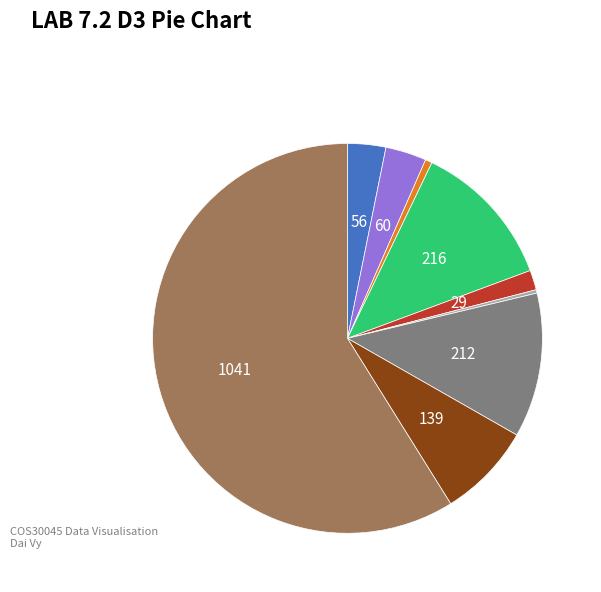

Does any single category account for the majority?

Yes